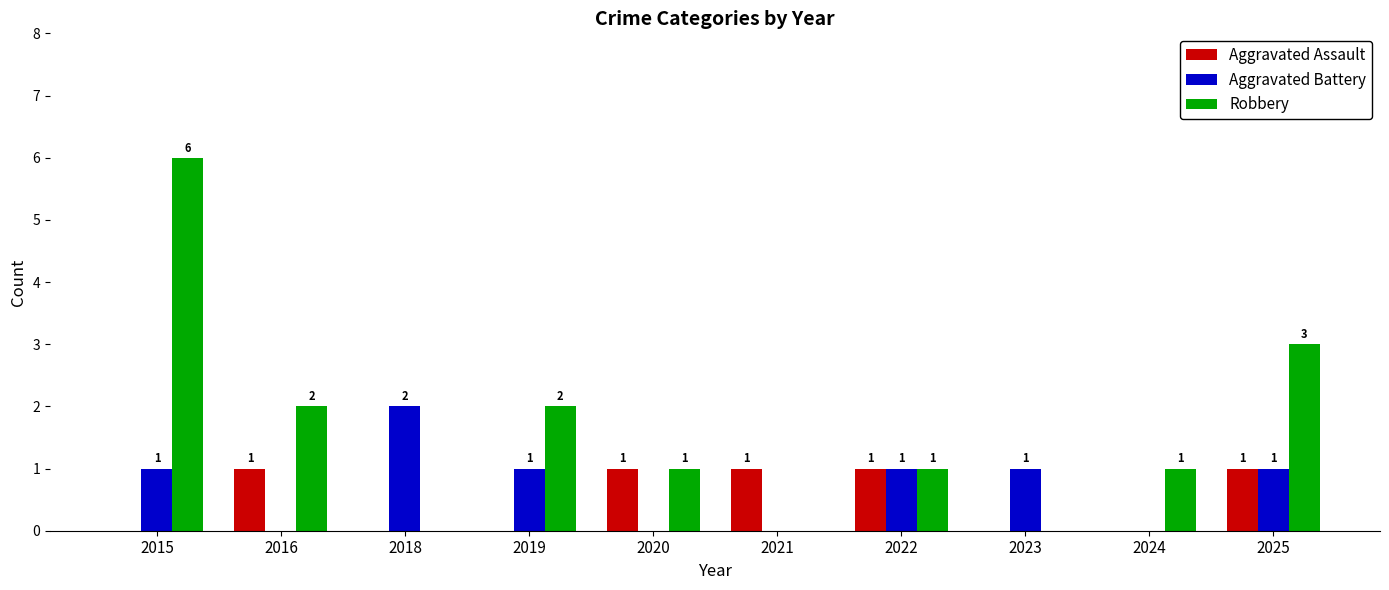

What is the total value across all series at 2018?

2